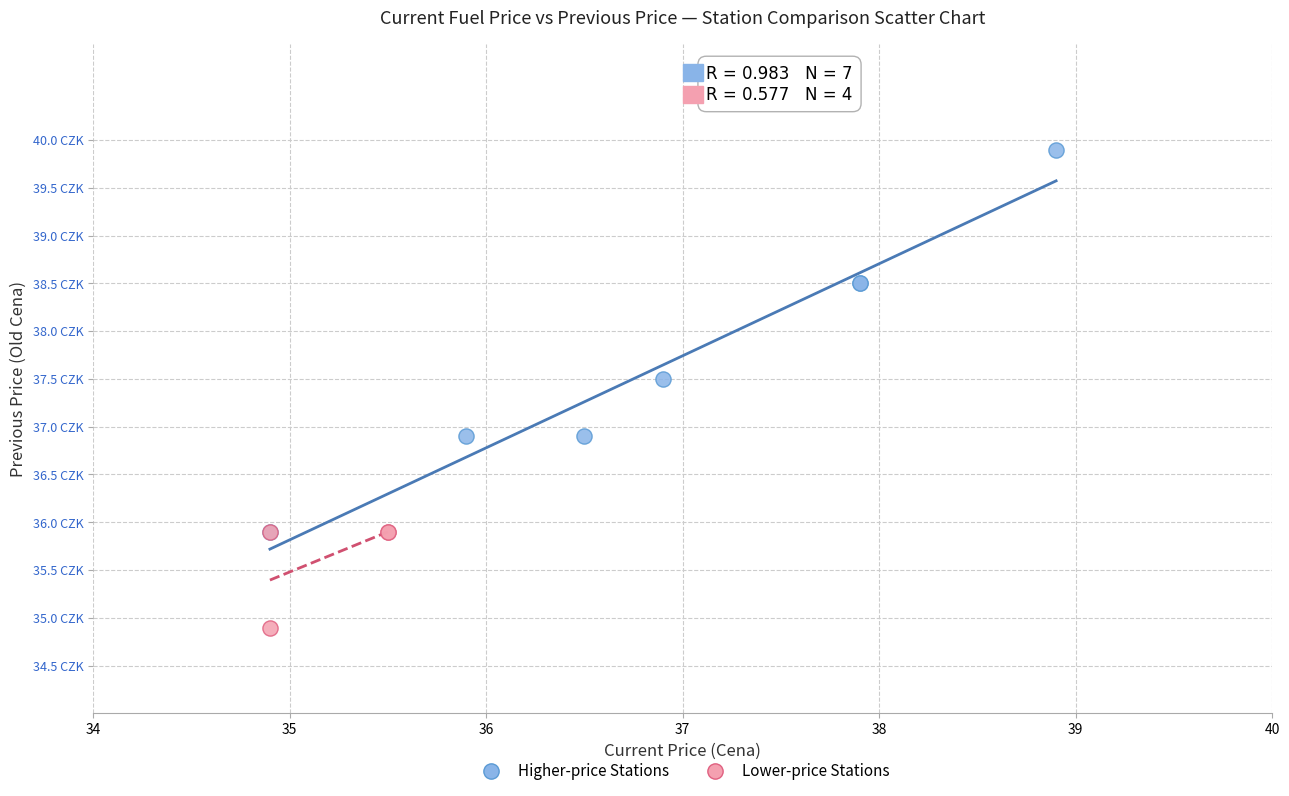

Which series has the widest spread of Y values?

Higher-price Stations